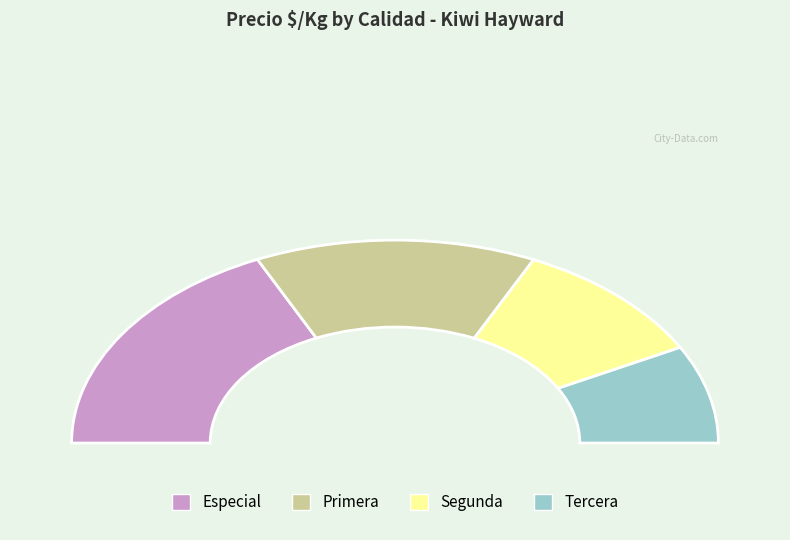

Which has a higher value, Tercera or Segunda?

Segunda